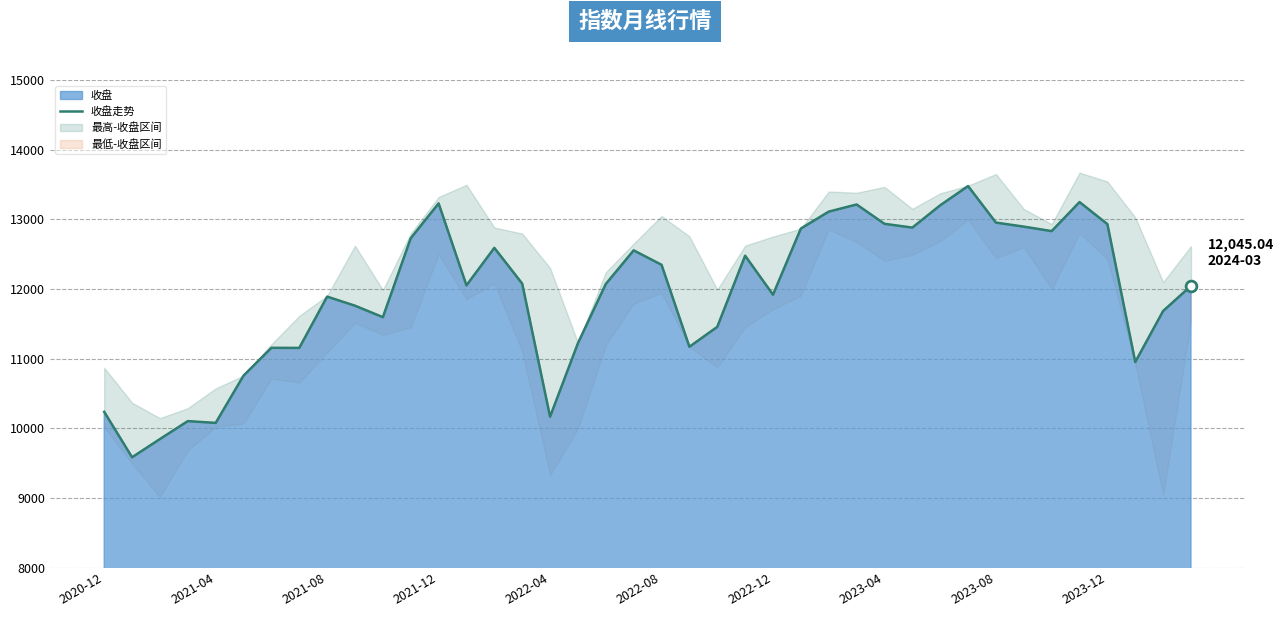

What is the change in value from 2020-12 to 2022-08?

+2110.7